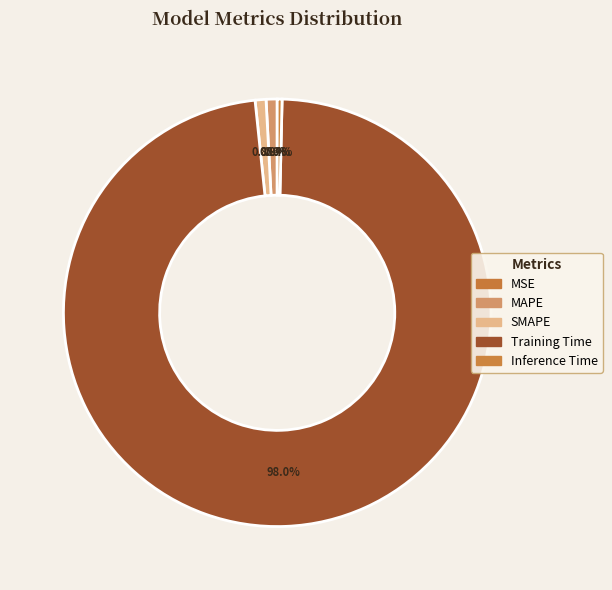

Which slice is the smallest?

MSE